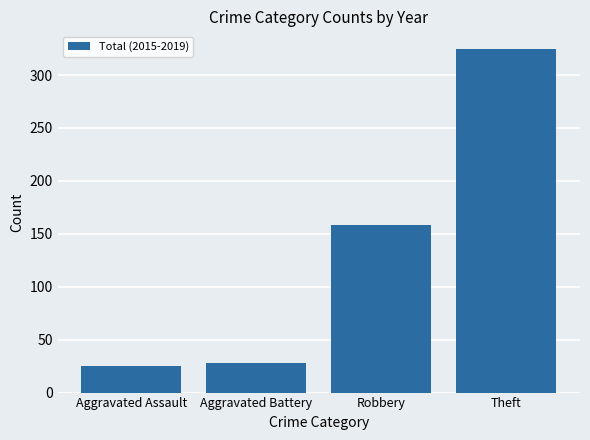

At which category does the chart reach its minimum across all series?

Aggravated Assault